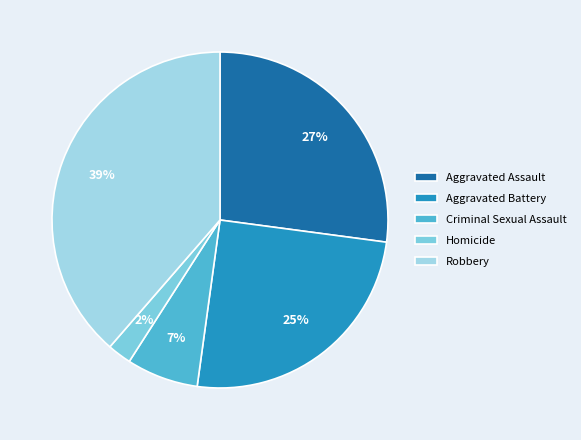

Which category has the smallest portion of the pie?

Homicide